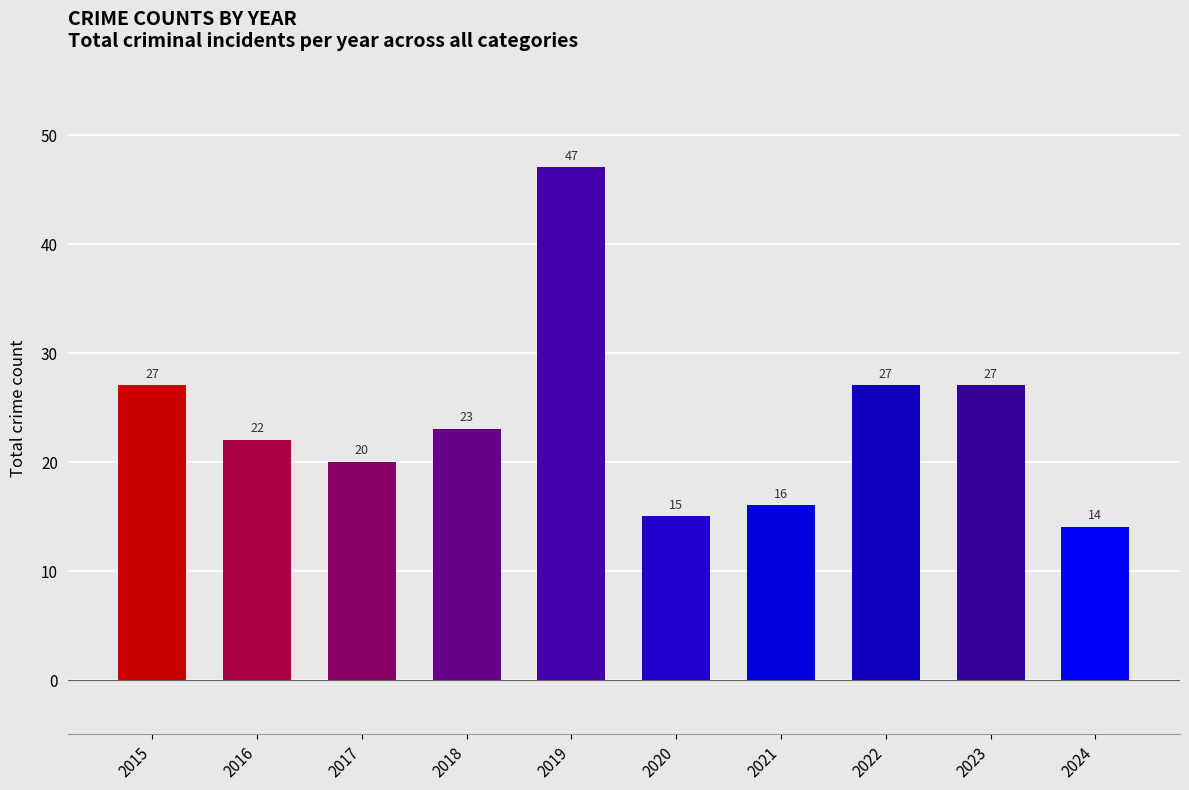

What is the sum of all values?

238